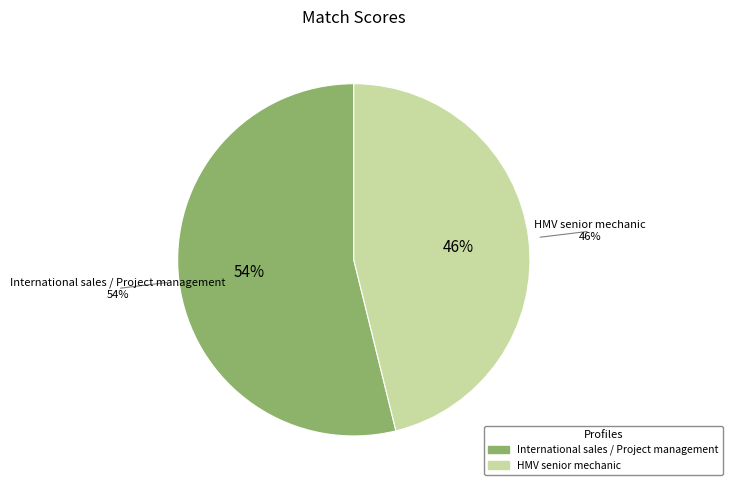

Rank the categories by value from lowest to highest.

HMV senior mechanic, International sales / Project management